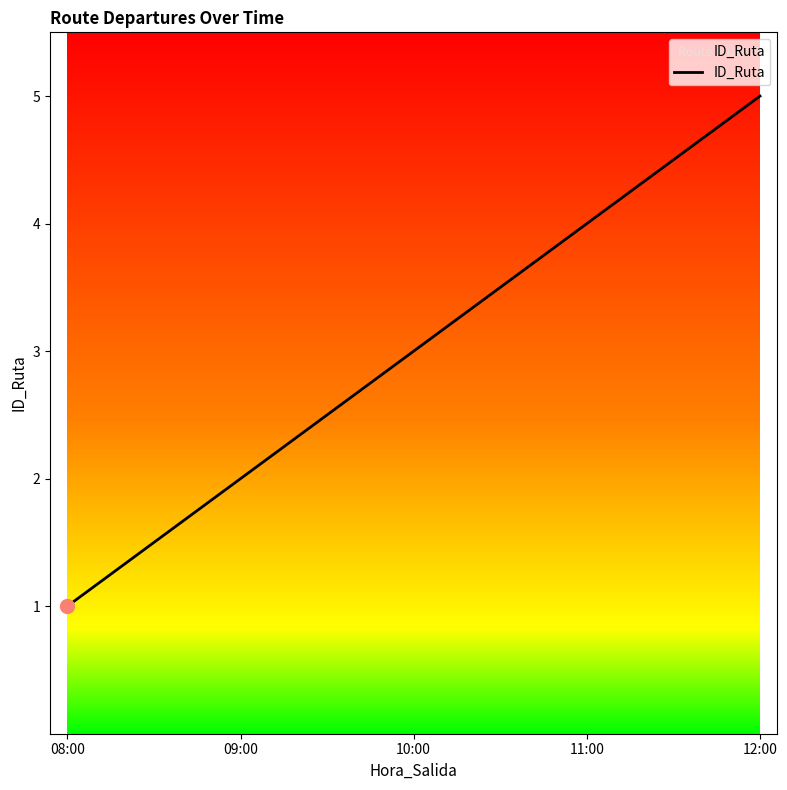

At which category does the chart reach its minimum across all series?

08:00